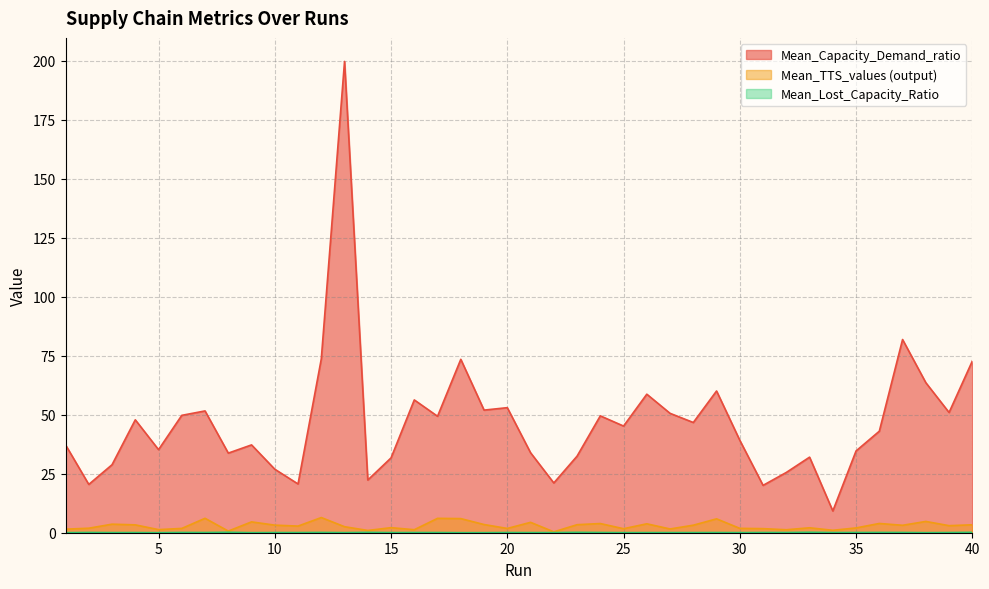

How many categories are shown in the chart?

40